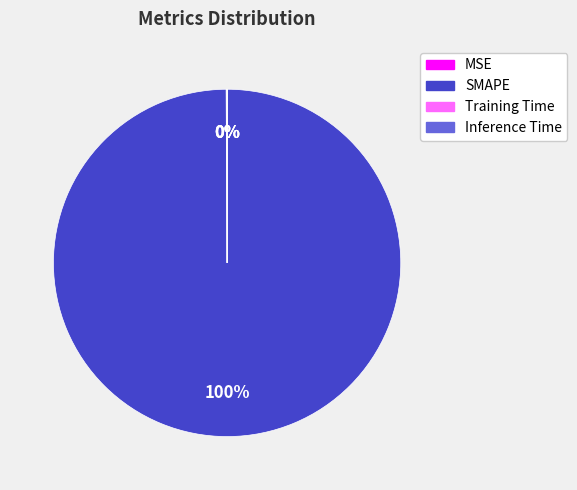

Is SMAPE the majority of the pie?

Yes